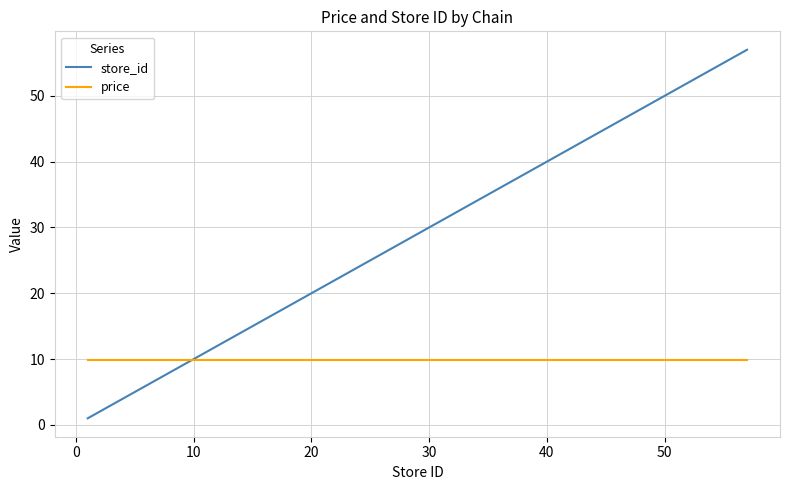

List the series in order of their overall mean, lowest first.

price, store_id